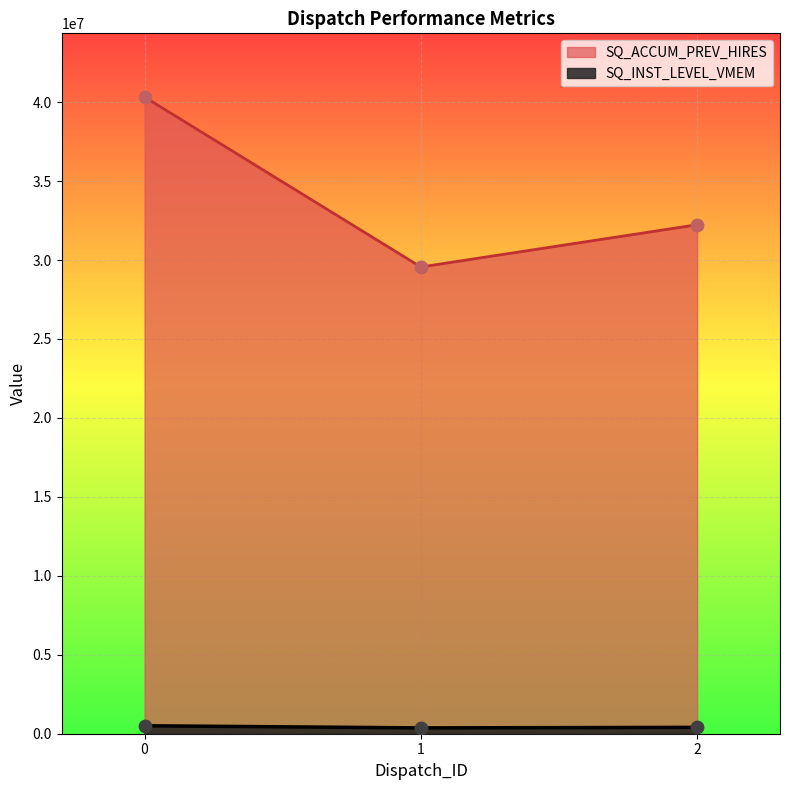

Which series has the largest total across all categories?

SQ_ACCUM_PREV_HIRES